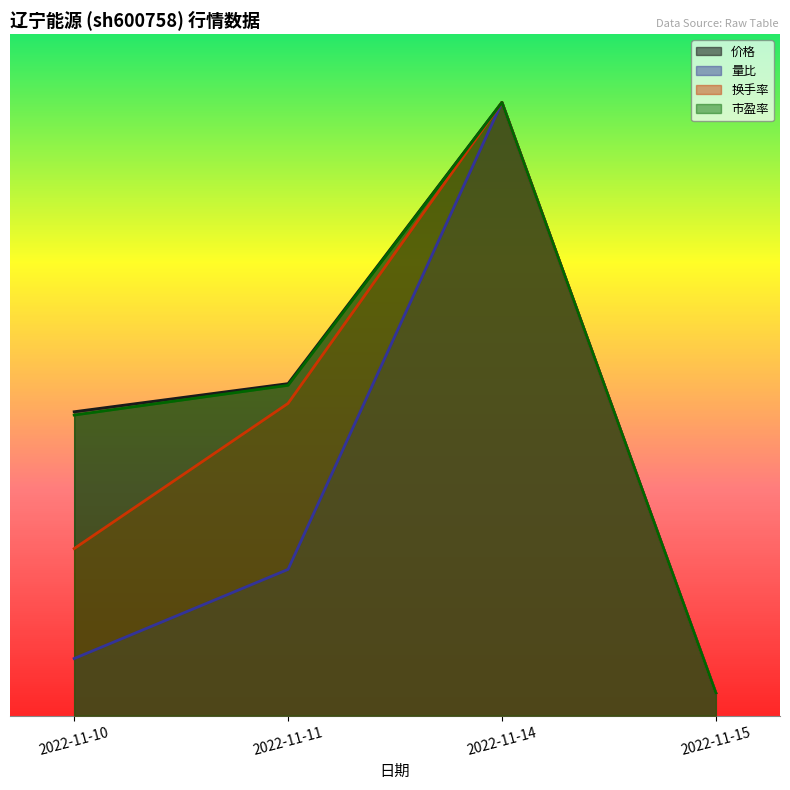

Reading left to right, what are all the values shown in this chart?

价格: 2022-11-10=13.4	2022-11-11=14.6	2022-11-14=27.0	2022-11-15=1.0
量比: 2022-11-10=2.5	2022-11-11=6.4	2022-11-14=27.0	2022-11-15=1.0
换手率: 2022-11-10=7.4	2022-11-11=13.7	2022-11-14=27.0	2022-11-15=1.0
市盈率: 2022-11-10=13.2	2022-11-11=14.5	2022-11-14=27.0	2022-11-15=1.0